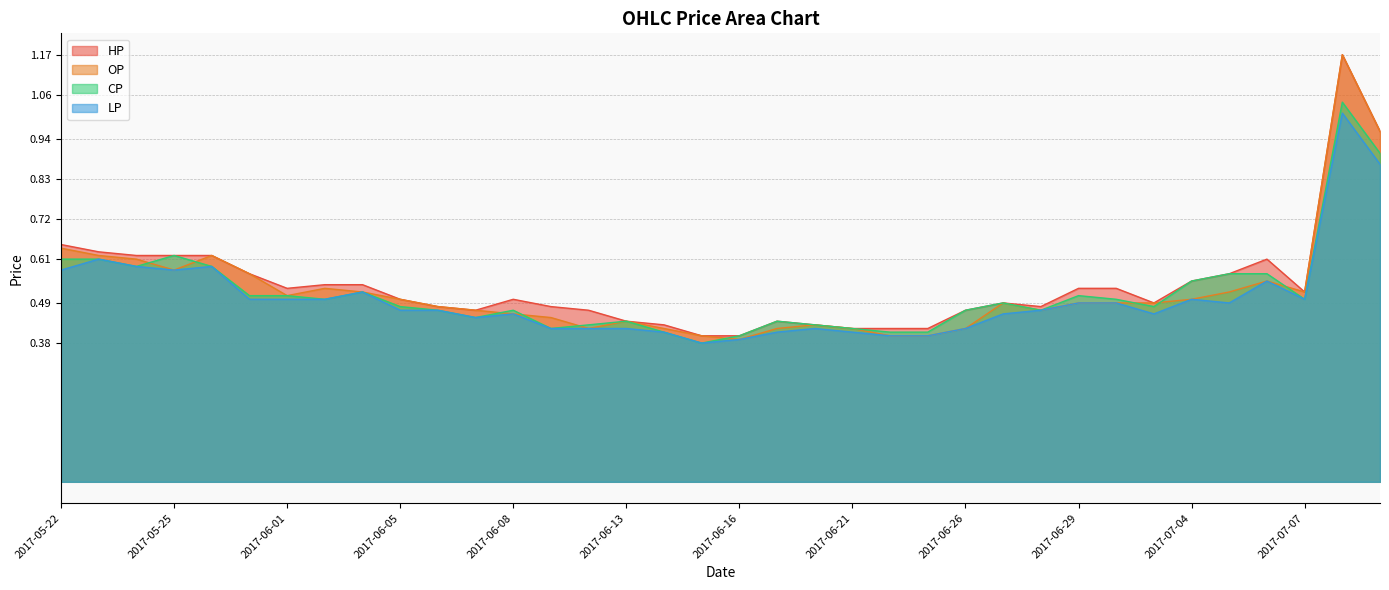

Reading left to right, extract all data points from this chart.

HP: 2017-05-22=0.7	2017-05-23=0.6	2017-05-24=0.6	2017-05-25=0.6	2017-05-26=0.6	2017-05-31=0.6	2017-06-01=0.5	2017-06-02=0.5	2017-06-03=0.5	2017-06-05=0.5	2017-06-06=0.5	2017-06-07=0.5	2017-06-08=0.5	2017-06-09=0.5	2017-06-12=0.5	2017-06-13=0.4	2017-06-14=0.4	2017-06-15=0.4	2017-06-16=0.4	2017-06-19=0.4	2017-06-20=0.4	2017-06-21=0.4	2017-06-22=0.4	2017-06-23=0.4	2017-06-26=0.5	2017-06-27=0.5	2017-06-28=0.5	2017-06-29=0.5	2017-06-30=0.5	2017-07-03=0.5	2017-07-04=0.6	2017-07-05=0.6	2017-07-06=0.6	2017-07-07=0.5	2017-07-10=1.2	2017-07-11=1.0
OP: 2017-05-22=0.6	2017-05-23=0.6	2017-05-24=0.6	2017-05-25=0.6	2017-05-26=0.6	2017-05-31=0.6	2017-06-01=0.5	2017-06-02=0.5	2017-06-03=0.5	2017-06-05=0.5	2017-06-06=0.5	2017-06-07=0.5	2017-06-08=0.5	2017-06-09=0.5	2017-06-12=0.4	2017-06-13=0.4	2017-06-14=0.4	2017-06-15=0.4	2017-06-16=0.4	2017-06-19=0.4	2017-06-20=0.4	2017-06-21=0.4	2017-06-22=0.4	2017-06-23=0.4	2017-06-26=0.4	2017-06-27=0.5	2017-06-28=0.5	2017-06-29=0.5	2017-06-30=0.5	2017-07-03=0.5	2017-07-04=0.5	2017-07-05=0.5	2017-07-06=0.6	2017-07-07=0.5	2017-07-10=1.2	2017-07-11=1.0
CP: 2017-05-22=0.6	2017-05-23=0.6	2017-05-24=0.6	2017-05-25=0.6	2017-05-26=0.6	2017-05-31=0.5	2017-06-01=0.5	2017-06-02=0.5	2017-06-03=0.5	2017-06-05=0.5	2017-06-06=0.5	2017-06-07=0.5	2017-06-08=0.5	2017-06-09=0.4	2017-06-12=0.4	2017-06-13=0.4	2017-06-14=0.4	2017-06-15=0.4	2017-06-16=0.4	2017-06-19=0.4	2017-06-20=0.4	2017-06-21=0.4	2017-06-22=0.4	2017-06-23=0.4	2017-06-26=0.5	2017-06-27=0.5	2017-06-28=0.5	2017-06-29=0.5	2017-06-30=0.5	2017-07-03=0.5	2017-07-04=0.6	2017-07-05=0.6	2017-07-06=0.6	2017-07-07=0.5	2017-07-10=1.0	2017-07-11=0.9
LP: 2017-05-22=0.6	2017-05-23=0.6	2017-05-24=0.6	2017-05-25=0.6	2017-05-26=0.6	2017-05-31=0.5	2017-06-01=0.5	2017-06-02=0.5	2017-06-03=0.5	2017-06-05=0.5	2017-06-06=0.5	2017-06-07=0.5	2017-06-08=0.5	2017-06-09=0.4	2017-06-12=0.4	2017-06-13=0.4	2017-06-14=0.4	2017-06-15=0.4	2017-06-16=0.4	2017-06-19=0.4	2017-06-20=0.4	2017-06-21=0.4	2017-06-22=0.4	2017-06-23=0.4	2017-06-26=0.4	2017-06-27=0.5	2017-06-28=0.5	2017-06-29=0.5	2017-06-30=0.5	2017-07-03=0.5	2017-07-04=0.5	2017-07-05=0.5	2017-07-06=0.6	2017-07-07=0.5	2017-07-10=1.0	2017-07-11=0.9